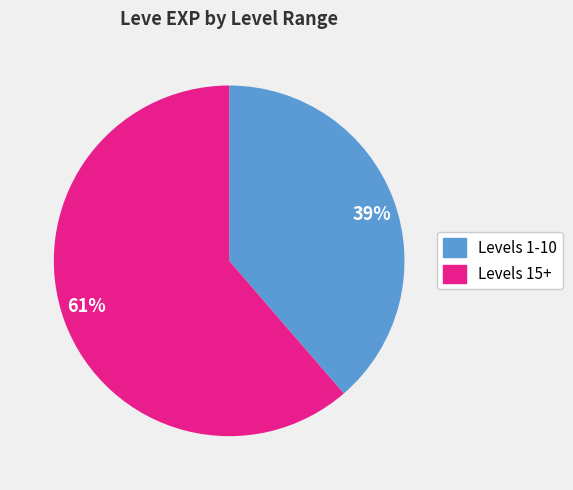

To the nearest percent, what is the combined percentage of 61% and 39%?

100%